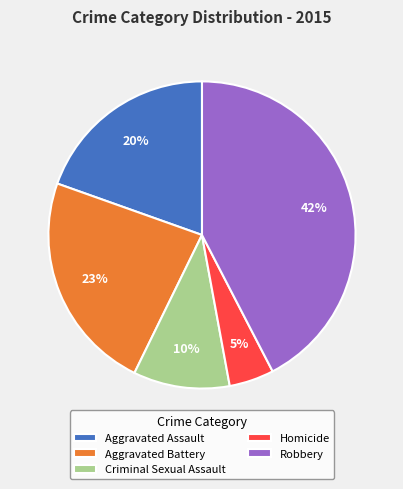

Do Aggravated Assault and Robbery together represent more than half of the pie?

Yes